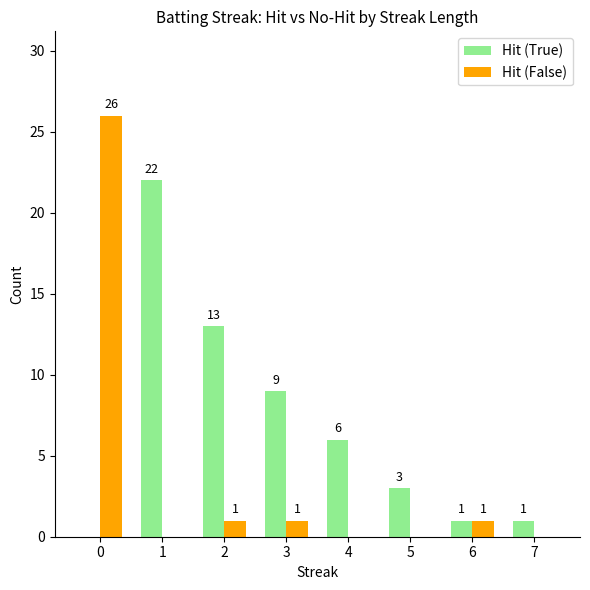

Is the value of Hit (False) at 6 greater than the value of Hit (True) at 2?

No